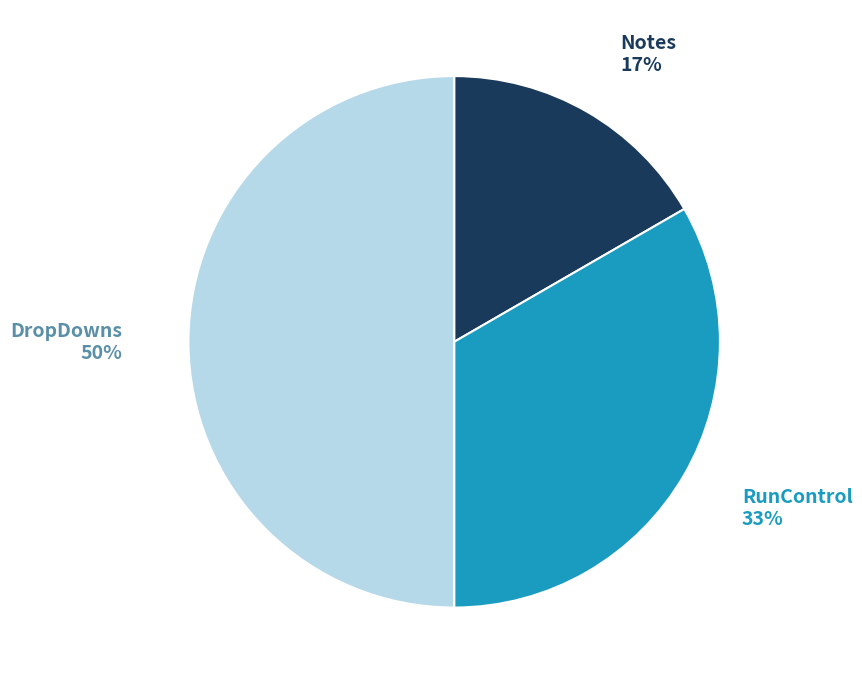

To the nearest percent, what is the difference between the RunControl and DropDowns slice percentages?

17%